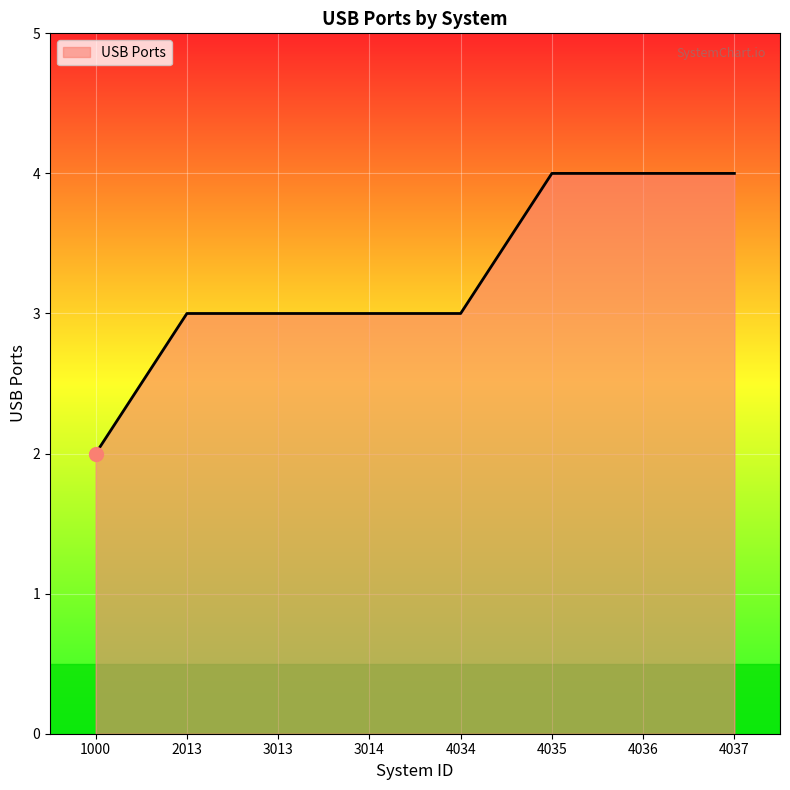

How many distinct data groups are displayed?

1